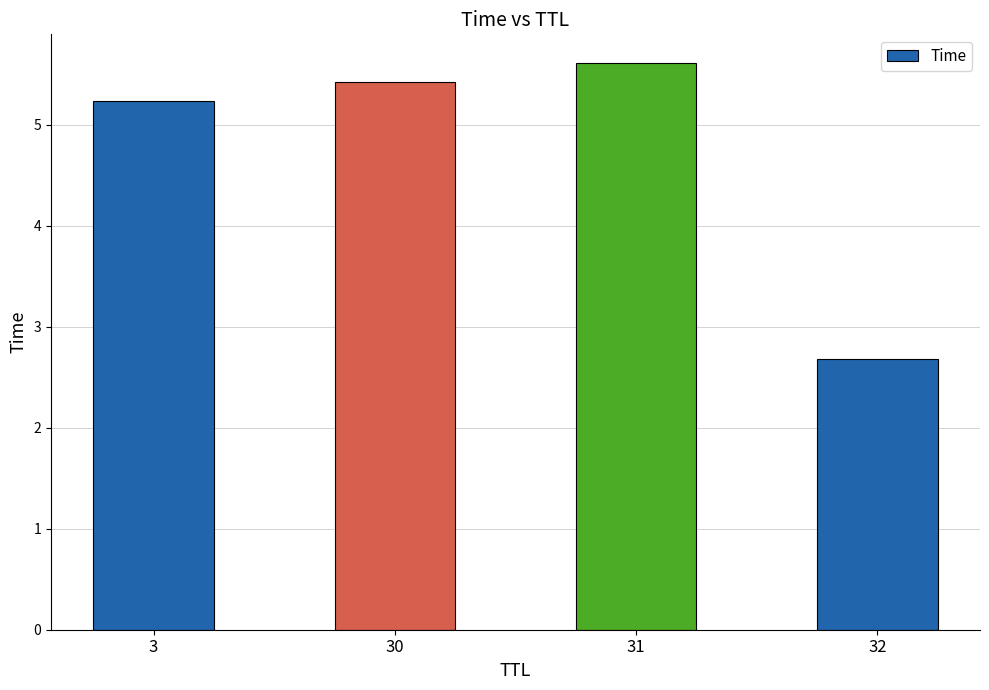

Where does the data first go above 5?

3